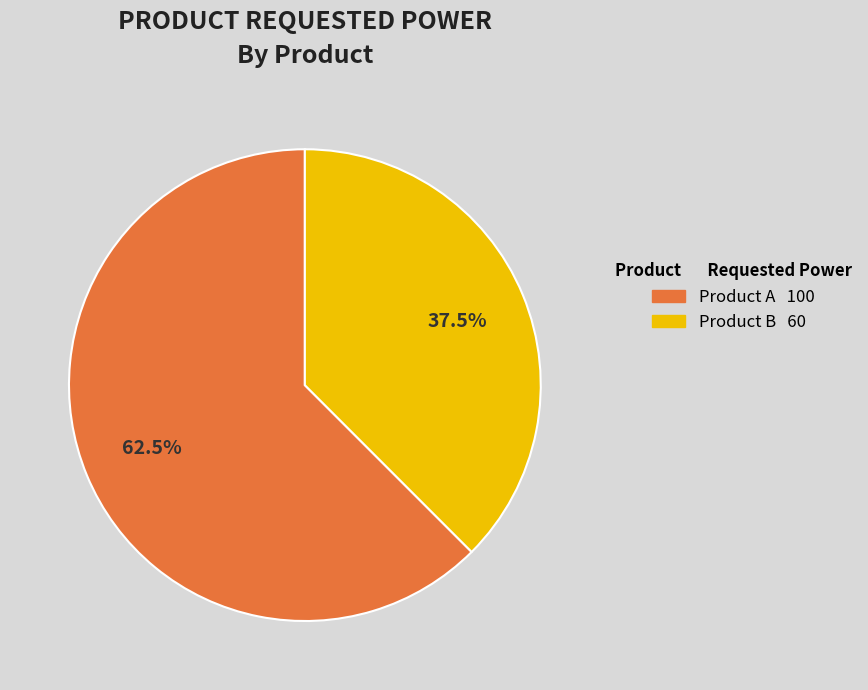

Is there any slice that represents more than half of the pie?

Yes